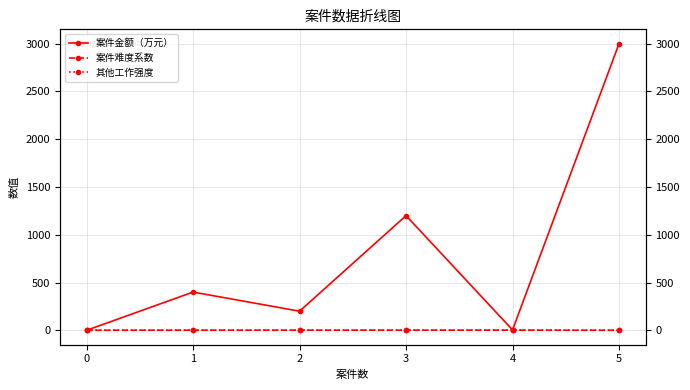

What is the difference between the second highest and minimum values in the 案件金额（万元） series?

1200